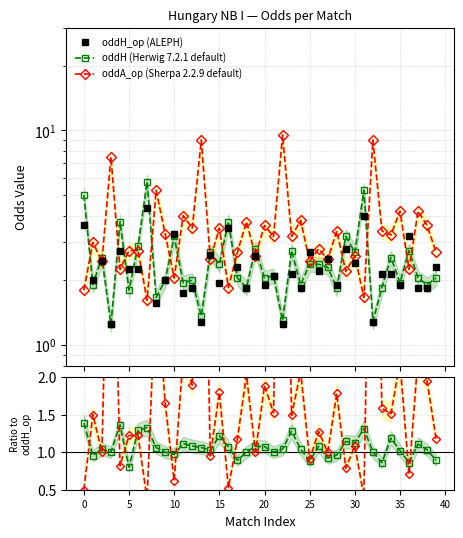

What is the value of the oddH ratio point at the 9th from the left?

1.1